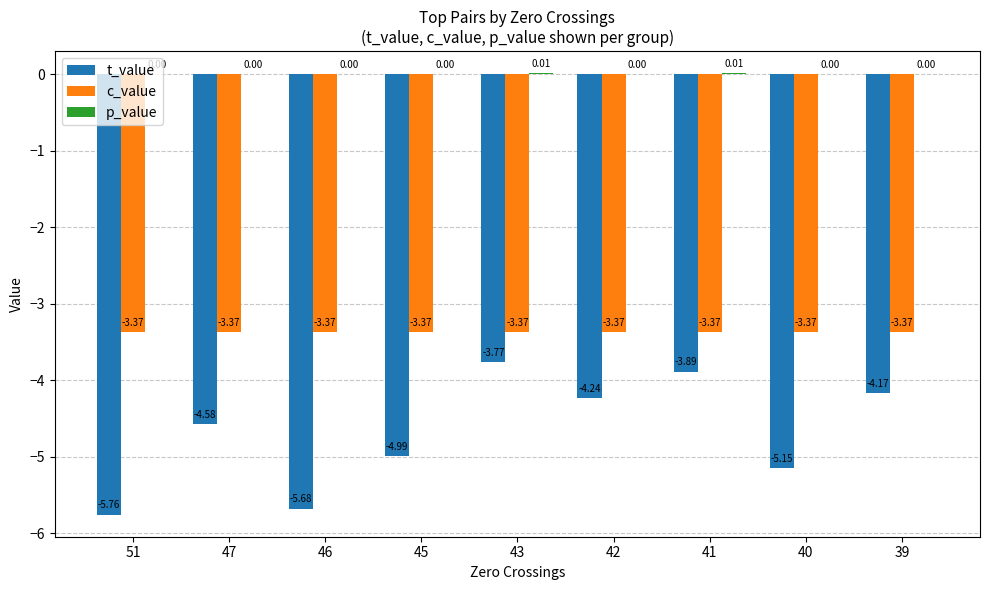

At which category is the sum across all series the highest?

43